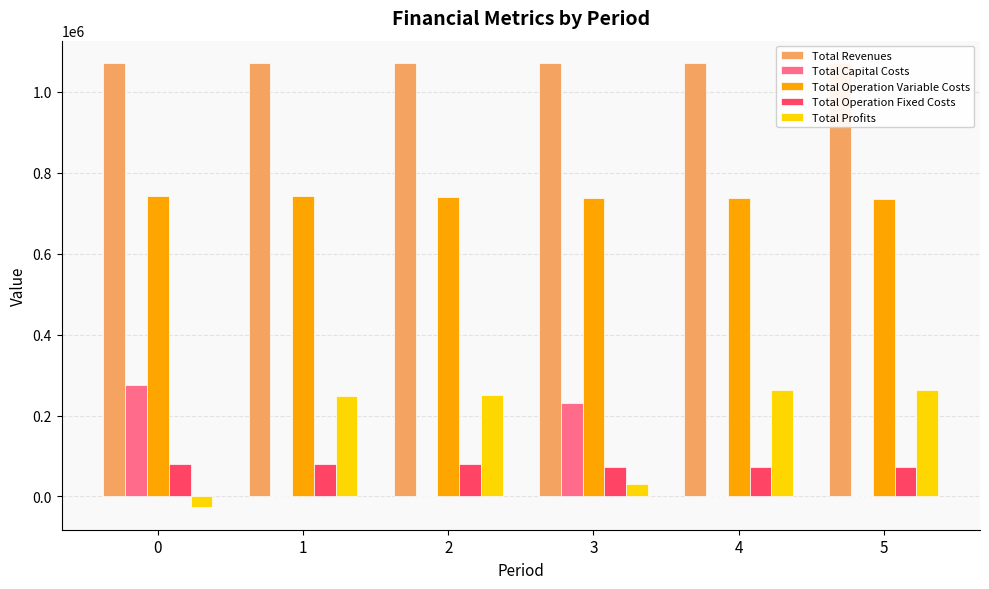

True or false: Total Profits has a value of -27362.2 at 0.

True